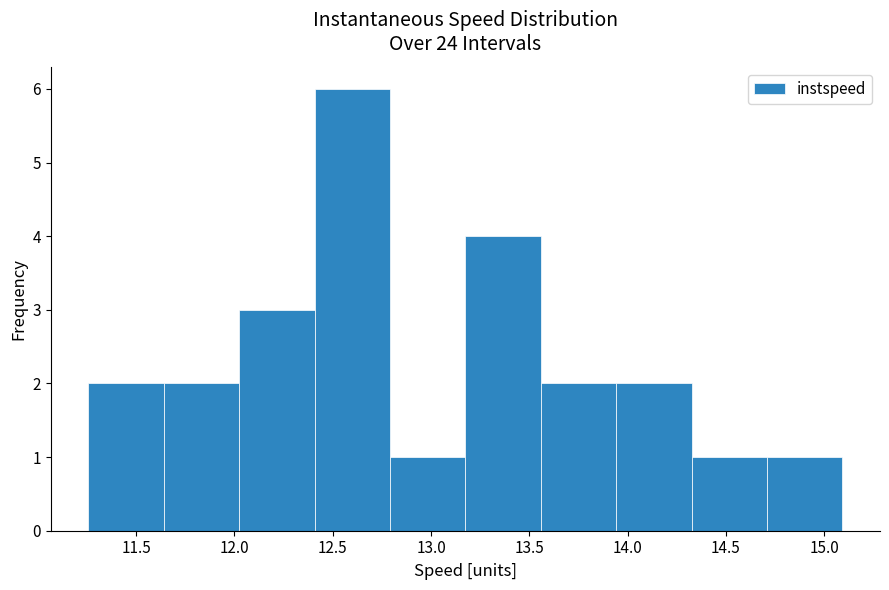

Reading left to right, list every bar in this chart as the range it spans on the x-axis followed by its height. Neither the bar edges nor the heights are printed on the chart, so give them approximately, as read against the axes.

11.25 to 11.65: 2
11.65 to 12.00: 2
12.00 to 12.40: 3
12.40 to 12.80: 6
12.80 to 13.15: 1
13.15 to 13.55: 4
13.55 to 13.95: 2
13.95 to 14.35: 2
14.35 to 14.70: 1
14.70 to 15.10: 1